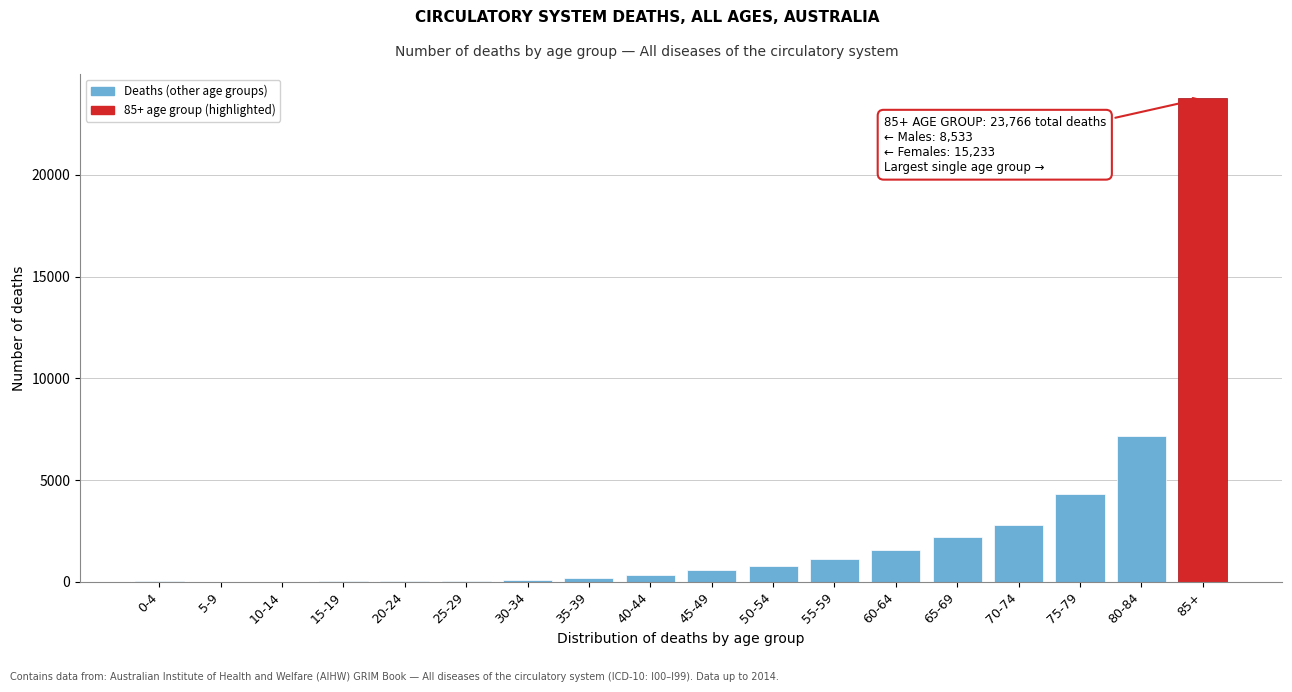

At which label is the value closest to 11884?

80-84